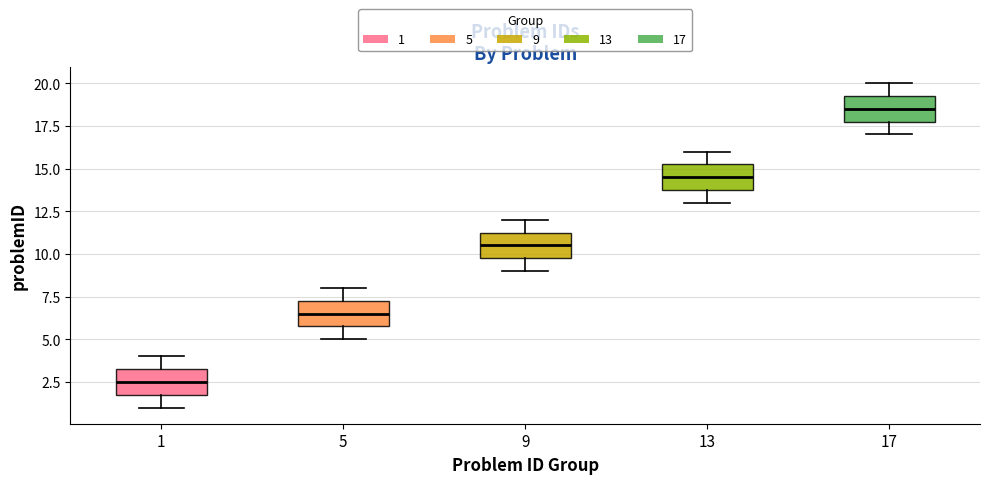

Reading left to right, transcribe this box plot: for each box, give where its median line is, the range the box spans, and where its two whiskers end, as read against the y-axis. The values are not printed on the chart, so give them approximately, as read against the axis.

1: median 2.5, box 2.0 to 3.5, whiskers 1.0 to 4.0
5: median 6.5, box 6.0 to 7.5, whiskers 5.0 to 8.0
9: median 10.5, box 10.0 to 11.5, whiskers 9.0 to 12.0
13: median 14.5, box 14.0 to 15.5, whiskers 13.0 to 16.0
17: median 18.5, box 18.0 to 19.5, whiskers 17.0 to 20.0